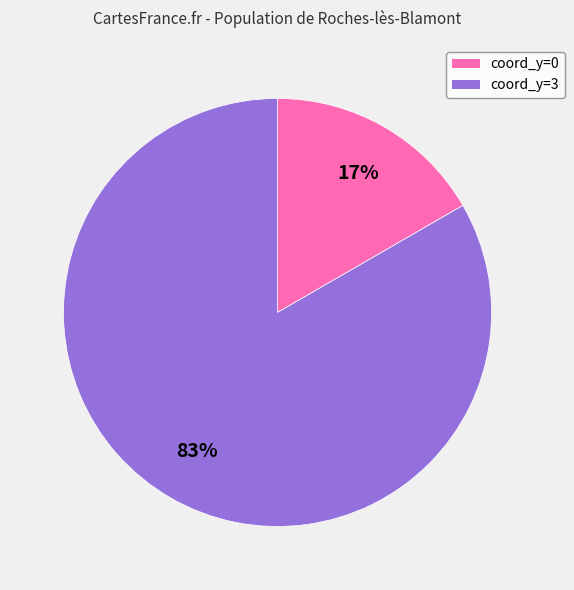

To the nearest percent, what is the average slice percentage?

50%